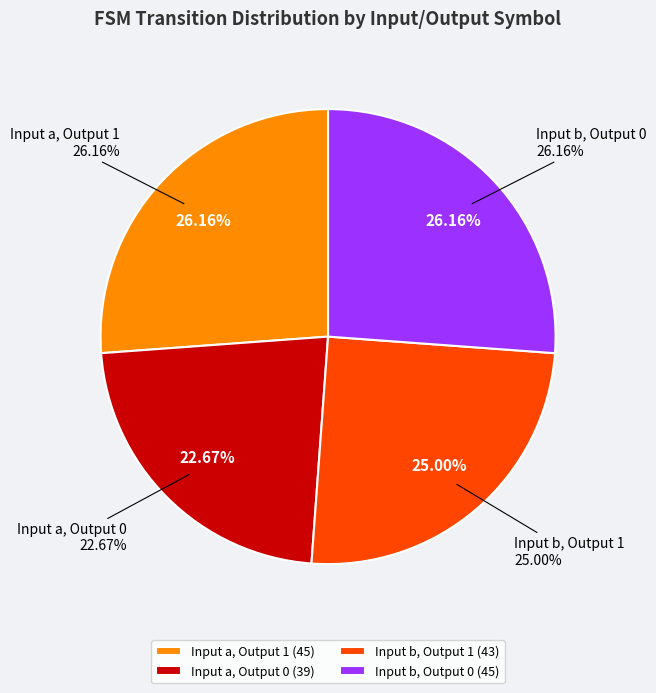

To the nearest percent, what is the combined percentage of input_symbol=b, output=0 and input_symbol=a, output=1?

52%